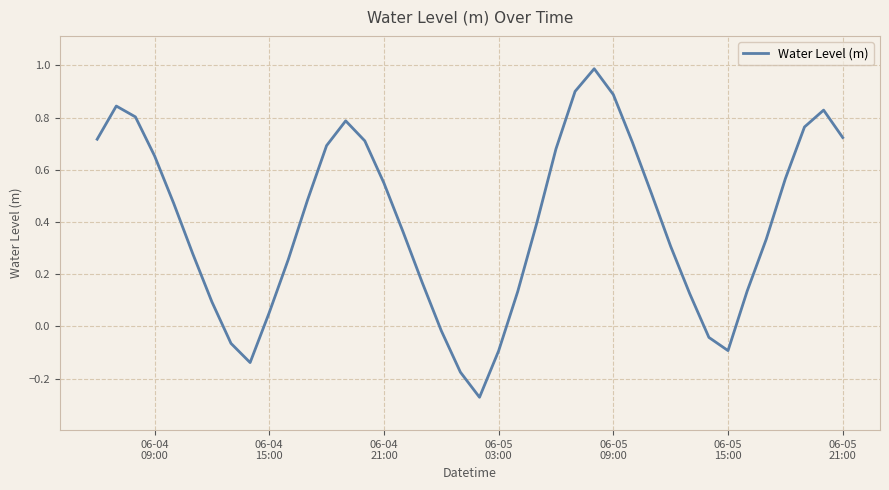

What is the maximum value shown in the chart?

1.0